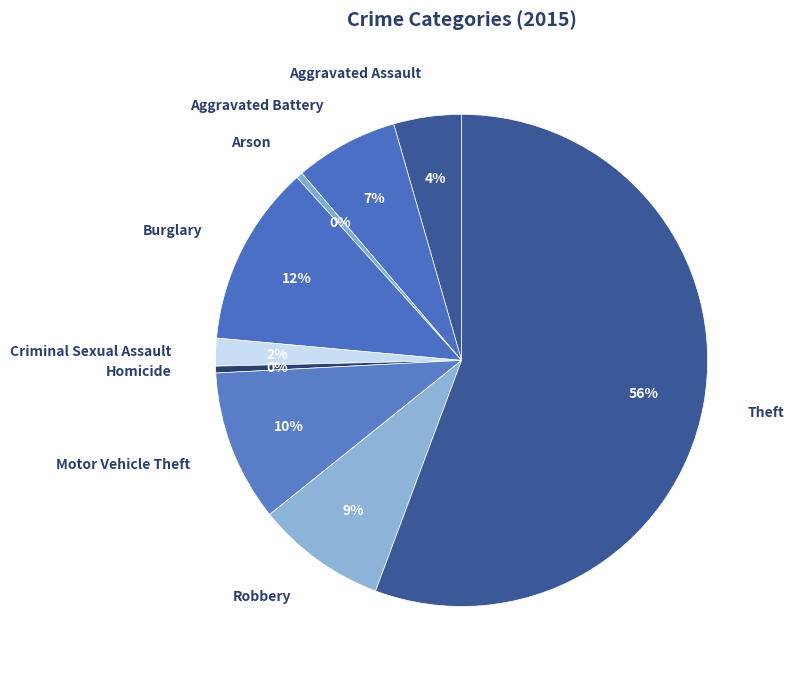

Count the number of slices in the pie.

9